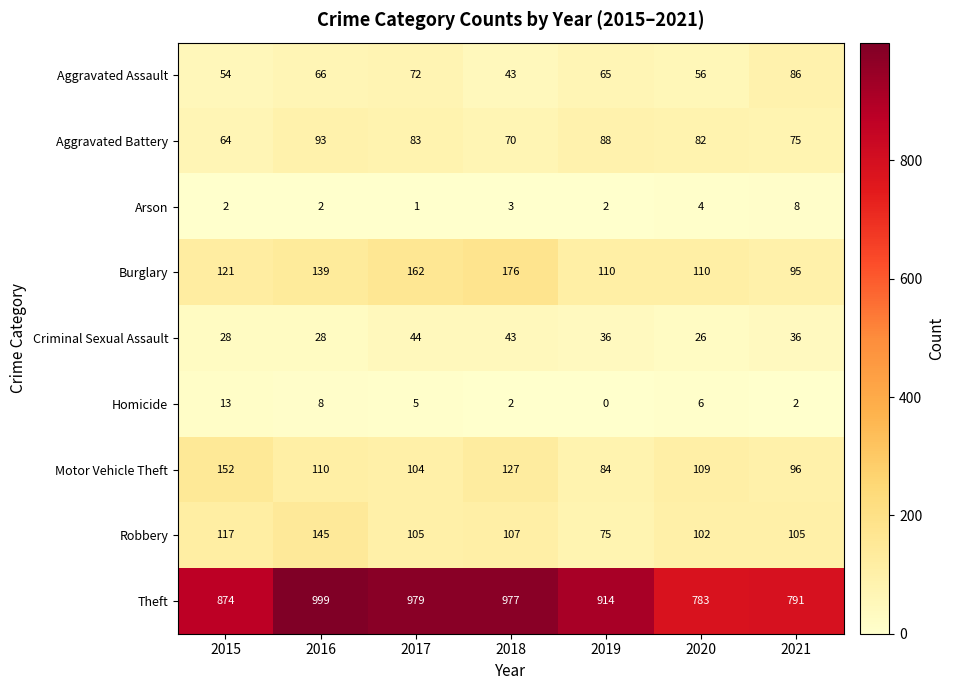

At which category is the sum across all series the highest?

2016